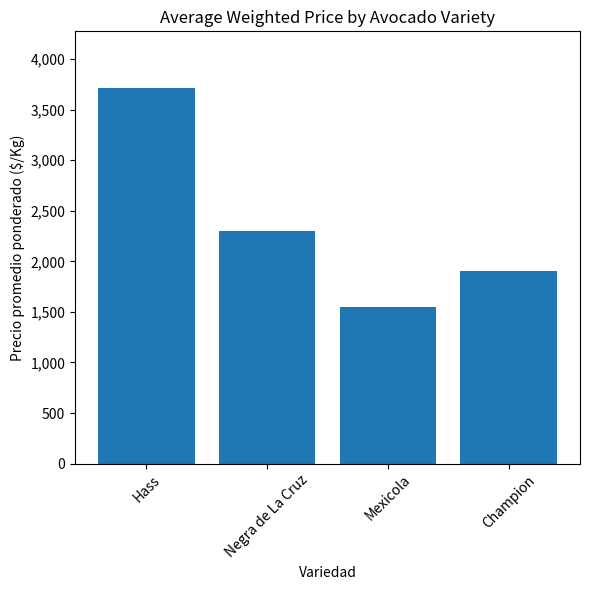

How many values are below 2300?

2